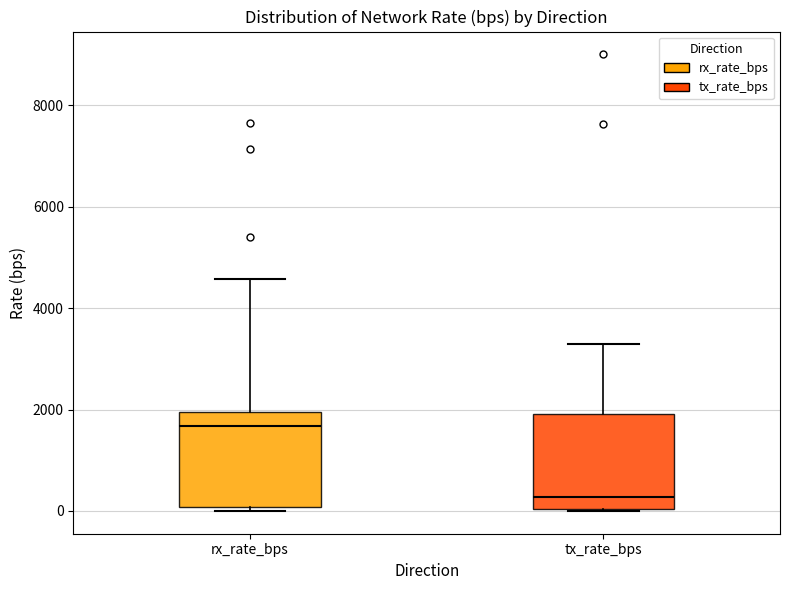

Reading left to right, transcribe this box plot: for each box, give where its median line is, the range the box spans, and where its two whiskers end, as read against the y-axis. The values are not printed on the chart, so give them approximately, as read against the axis.

rx_rate_bps: median 1600, box 0 to 2000, whiskers 0 (just below the box's lower edge) to 4600
tx_rate_bps: median 200, box 0 to 2000, whiskers 0 to 3200